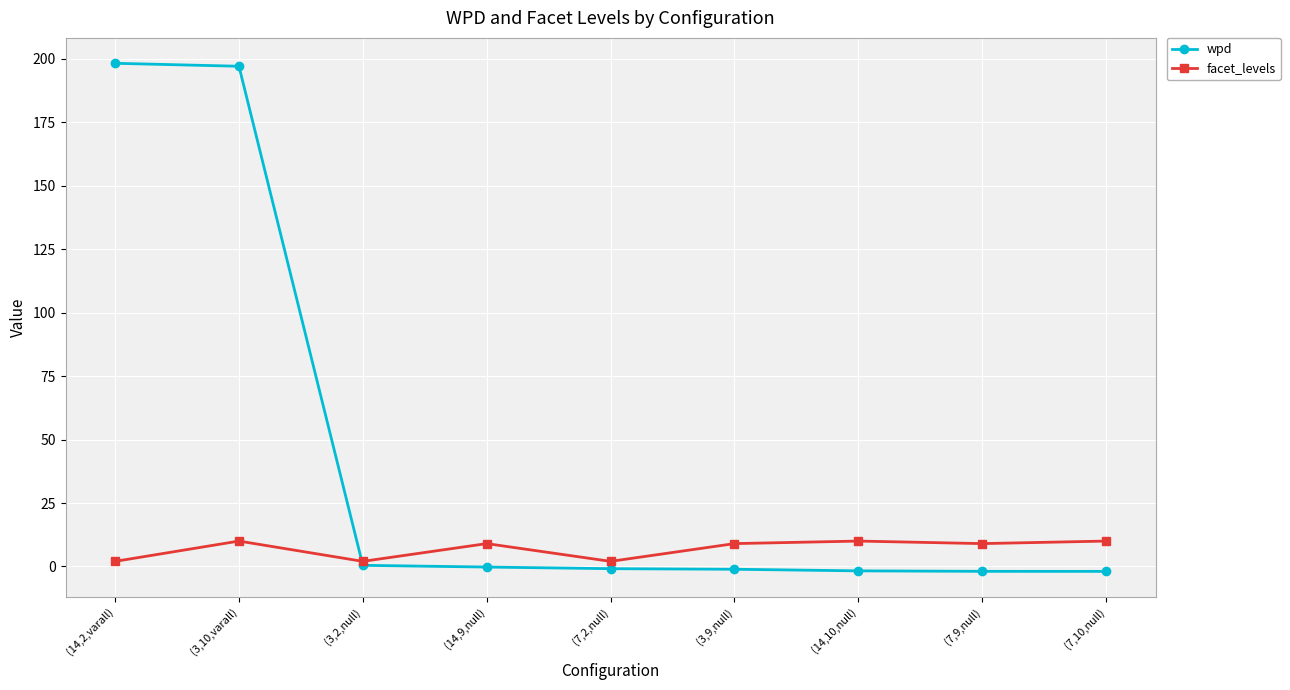

Which series changed the most between (14,2,varall) and (7,9,null)?

wpd